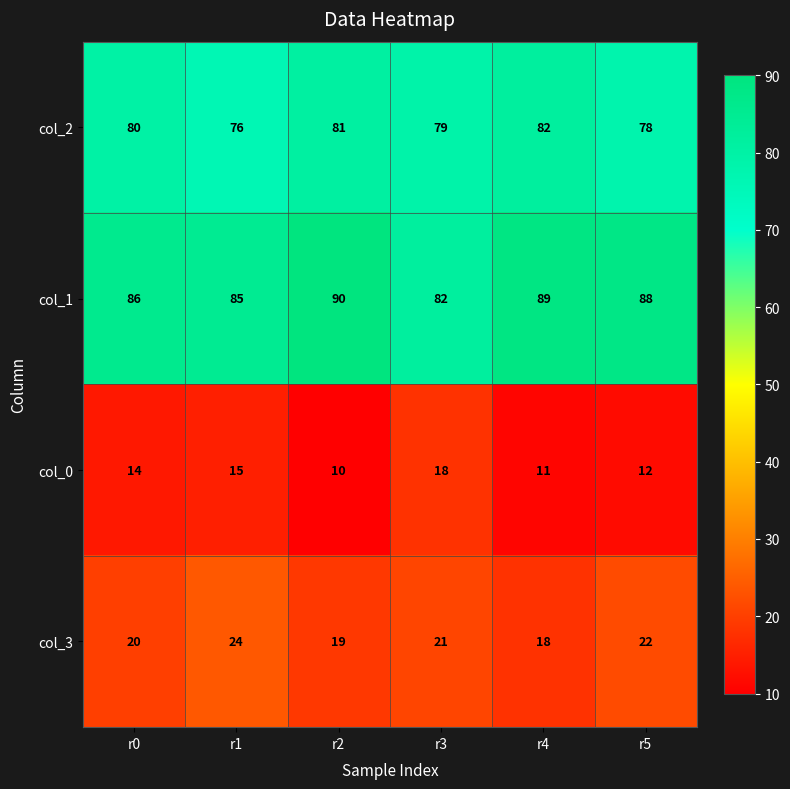

At which label is col_1 closest to 86?

r0